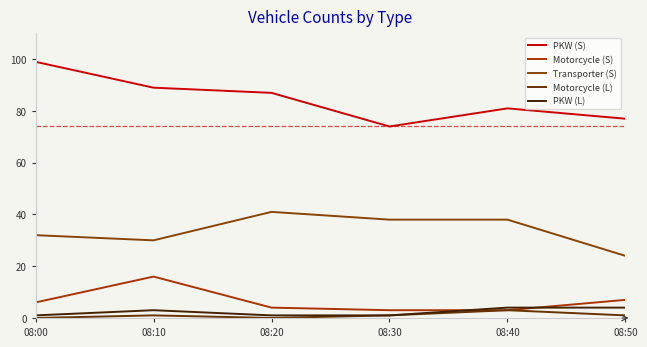

Is the value of Motorcycle (L) at 08:10 greater than the value of Motorcycle (S) at 08:30?

No